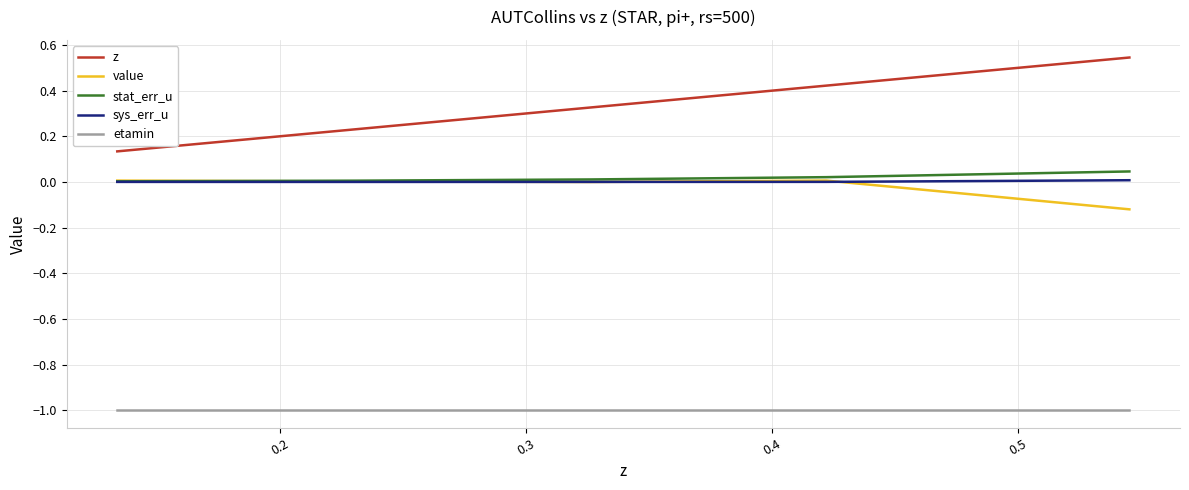

Which series has the largest total across all categories?

z